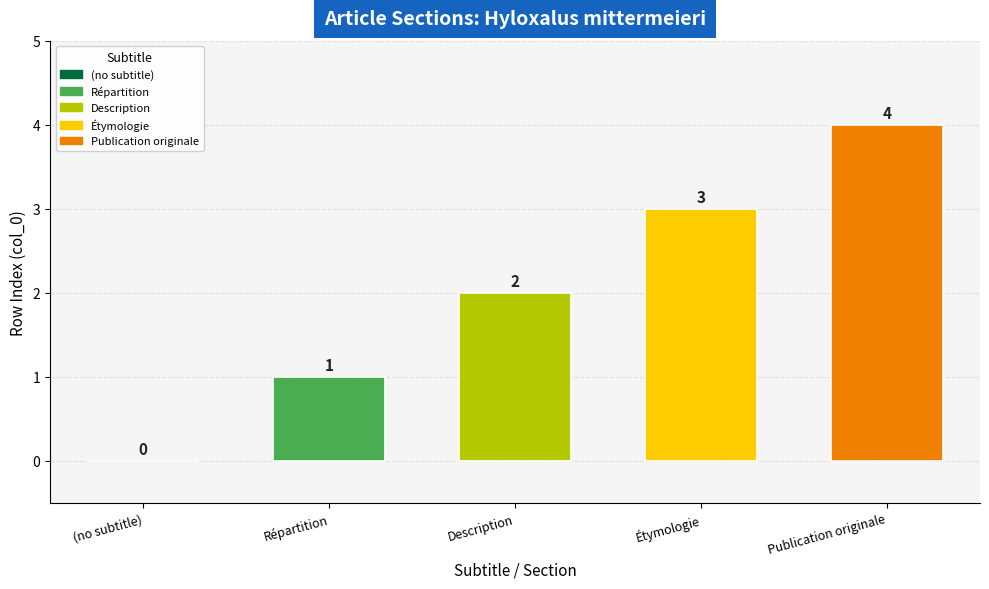

What is the difference between the values at (no subtitle) and Répartition?

1